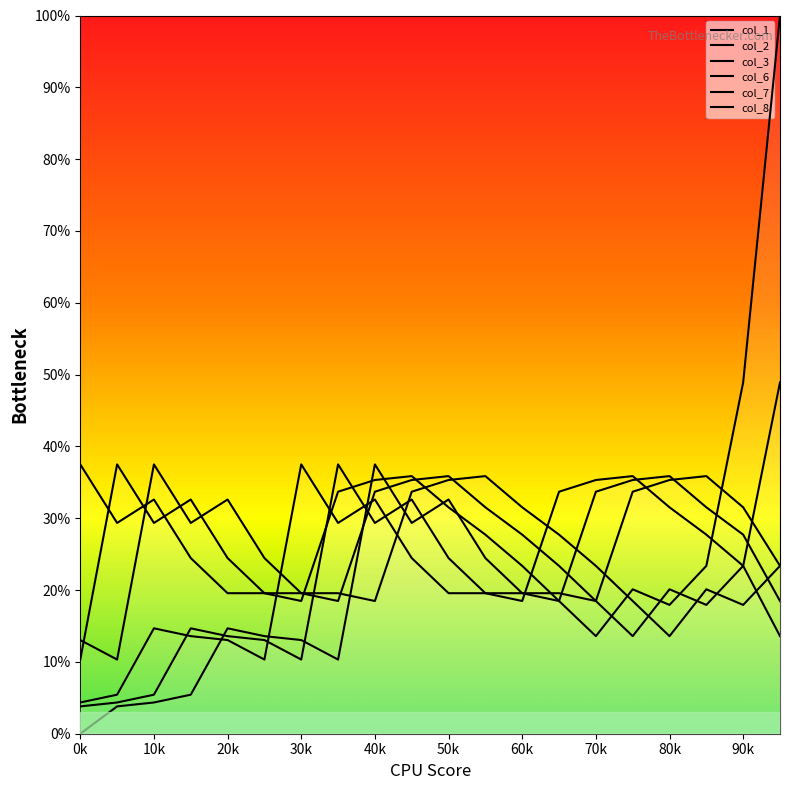

Reading right to left, transcribe all the data shown in this chart.

col_1: 19=100.0	18=48.9	17=23.4	16=17.9	15=20.1	14=13.6	13=18.5	12=23.4	11=27.7	10=31.5	9=35.9	8=35.3	7=33.7	6=18.5	5=19.6	4=19.6	3=24.5	2=32.6	1=29.3	0=37.5
col_2: 19=48.9	18=23.4	17=17.9	16=20.1	15=13.6	14=18.5	13=23.4	12=27.7	11=31.5	10=35.9	9=35.3	8=33.7	7=18.5	6=19.6	5=19.6	4=24.5	3=32.6	2=29.3	1=37.5	0=10.3
col_3: 19=23.4	18=17.9	17=20.1	16=13.6	15=18.5	14=23.4	13=27.7	12=31.5	11=35.9	10=35.3	9=33.7	8=18.5	7=19.6	6=19.6	5=24.5	4=32.6	3=29.3	2=37.5	1=10.3	0=13.0
col_6: 19=13.6	18=23.4	17=27.7	16=31.5	15=35.9	14=35.3	13=33.7	12=18.5	11=19.6	10=19.6	9=24.5	8=32.6	7=29.3	6=37.5	5=10.3	4=13.0	3=13.6	2=14.7	1=5.4	0=4.3
col_7: 19=18.5	18=27.7	17=31.5	16=35.9	15=35.3	14=33.7	13=18.5	12=19.6	11=19.6	10=24.5	9=32.6	8=29.3	7=37.5	6=10.3	5=13.0	4=13.6	3=14.7	2=5.4	1=4.3	0=3.8
col_8: 19=23.4	18=31.5	17=35.9	16=35.3	15=33.7	14=18.5	13=19.6	12=19.6	11=24.5	10=32.6	9=29.3	8=37.5	7=10.3	6=13.0	5=13.6	4=14.7	3=5.4	2=4.3	1=3.8	0=0.0